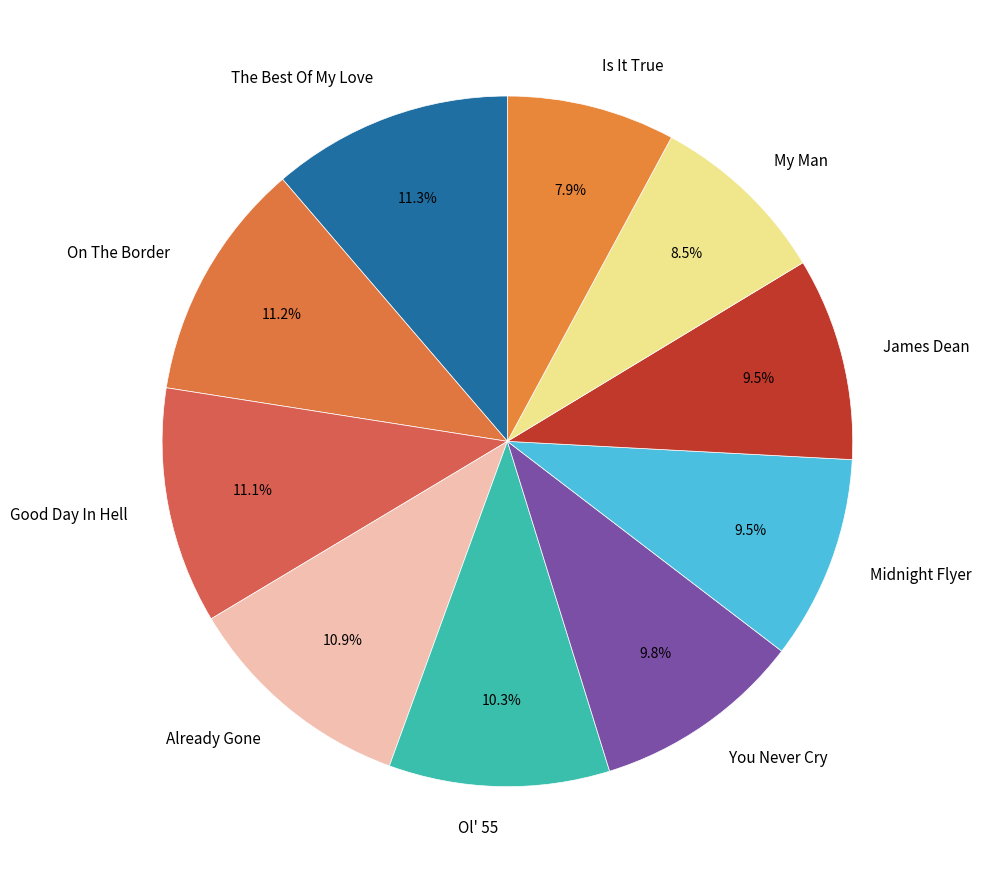

What is the smallest slice in the pie chart?

Is It True